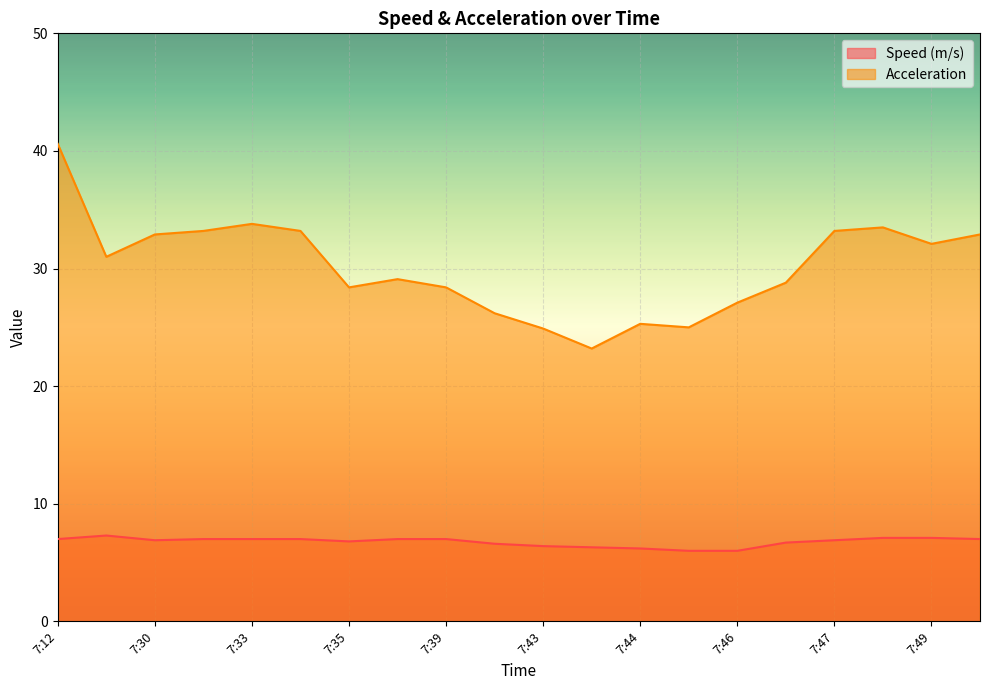

What is the total value across all series at 7:46?

33.1